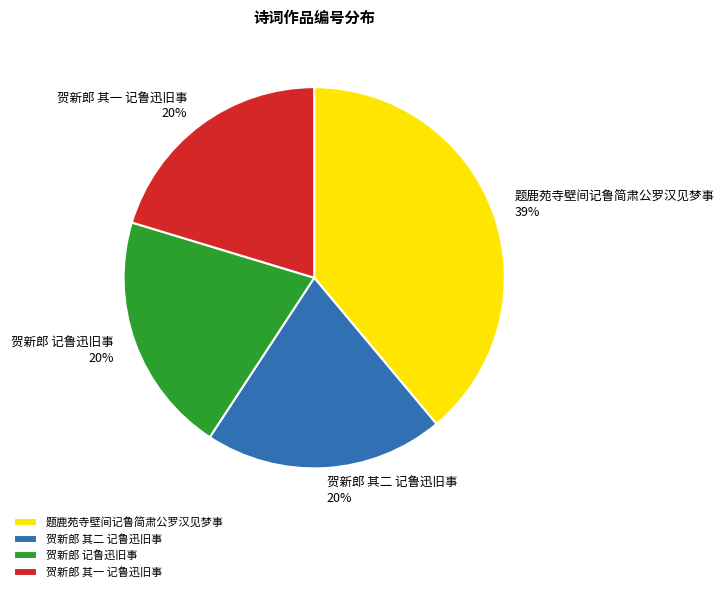

How many slices are in this pie chart?

4